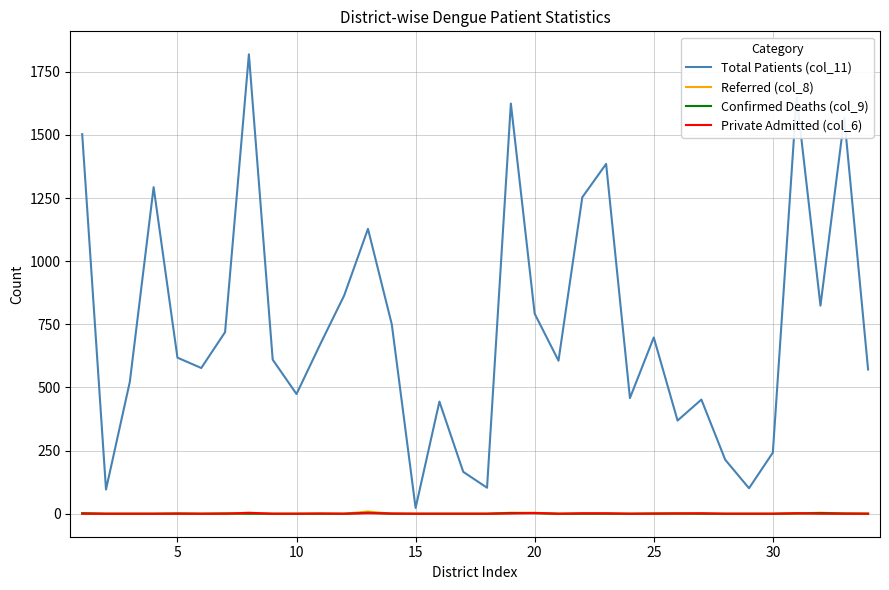

Which series has the widest spread of values?

Total Patients (col_11)